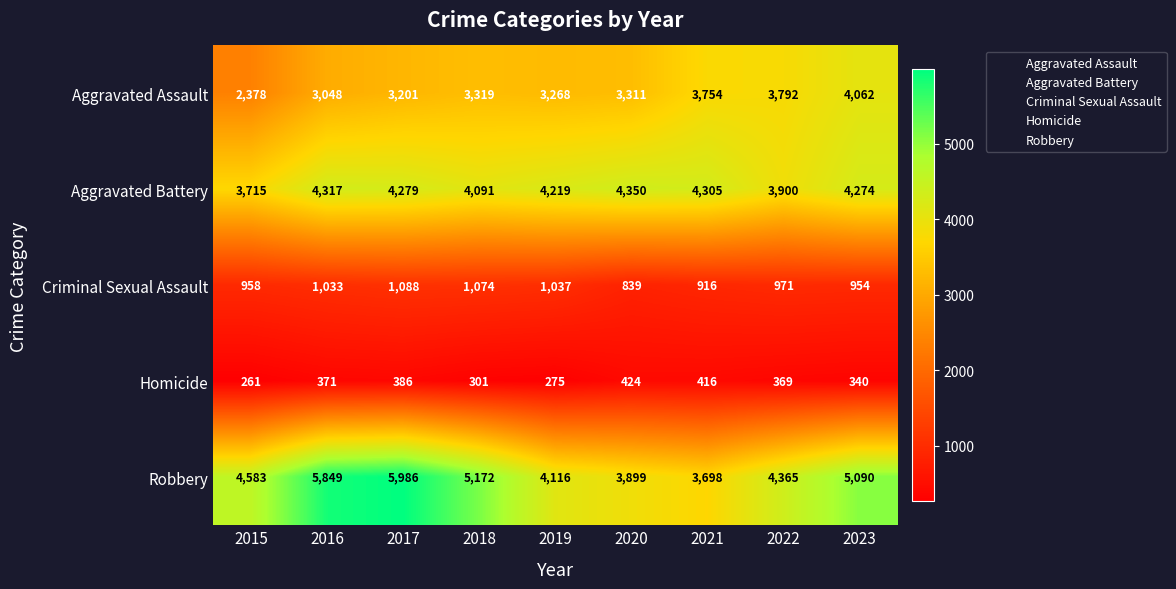

What is the total value across all series at 2015?

11895